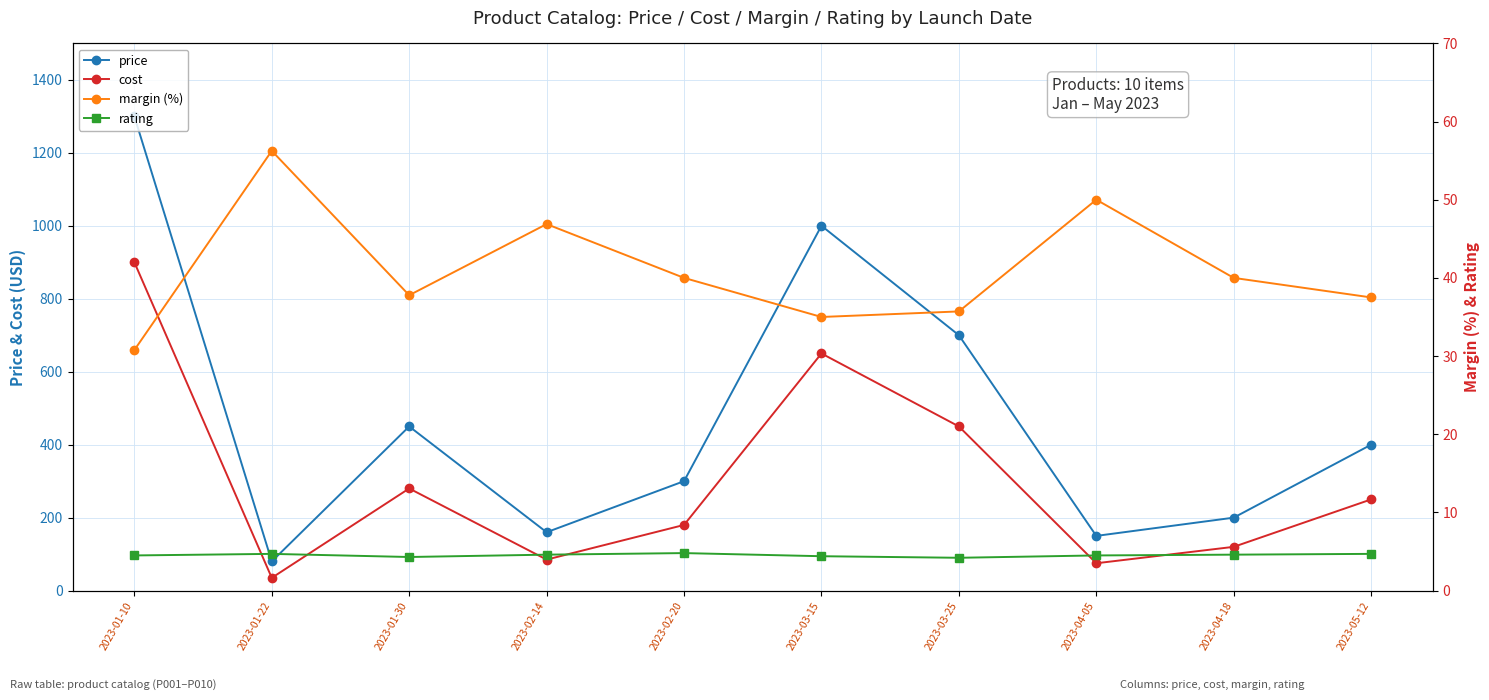

What is the smallest value displayed?

4.2